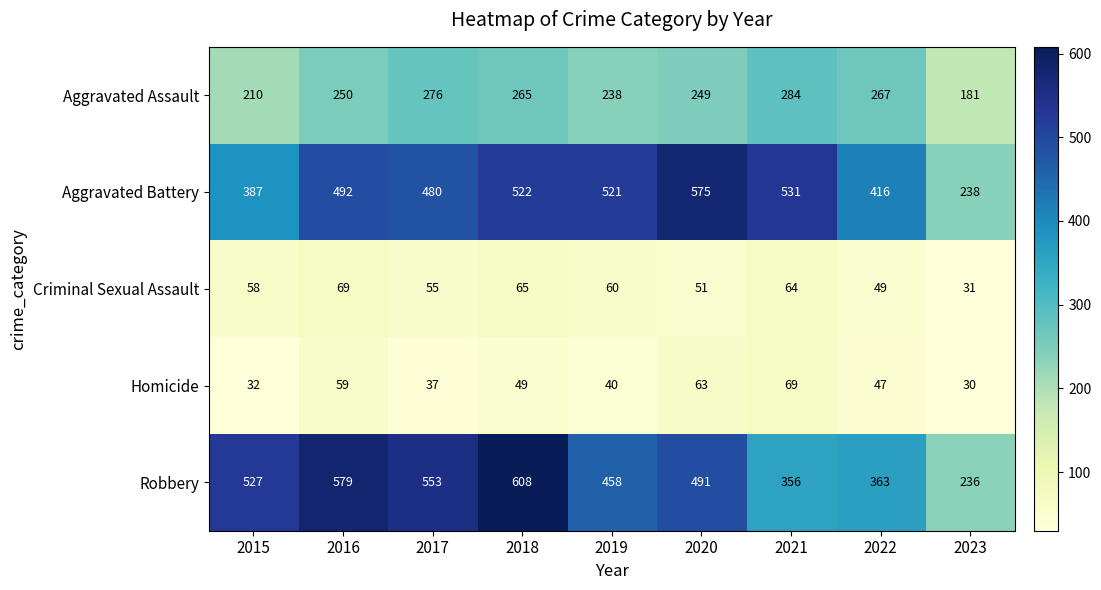

Between 2017 and 2020, which series saw the biggest shift?

Aggravated Battery